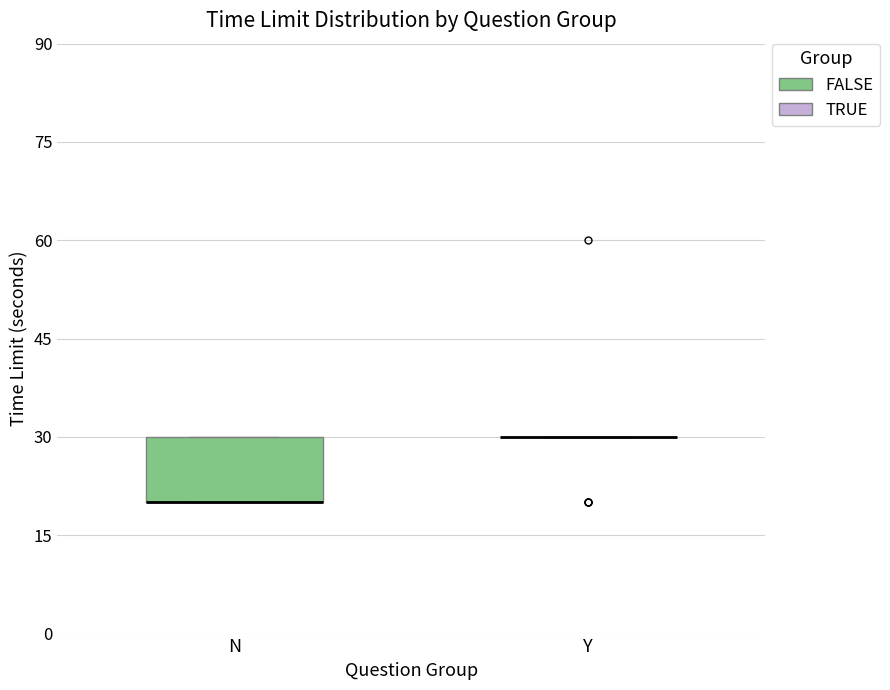

Reading left to right, transcribe this box plot: for each box, give where its median line is, the range the box spans, and where its two whiskers end, as read against the y-axis. The values are not printed on the chart, so give them approximately, as read against the axis.

N: median 20 (drawn on the box's lower edge), box 20 to 30, whiskers 20 to 30
Y: box collapsed to a line at 30, whiskers 30 to 30